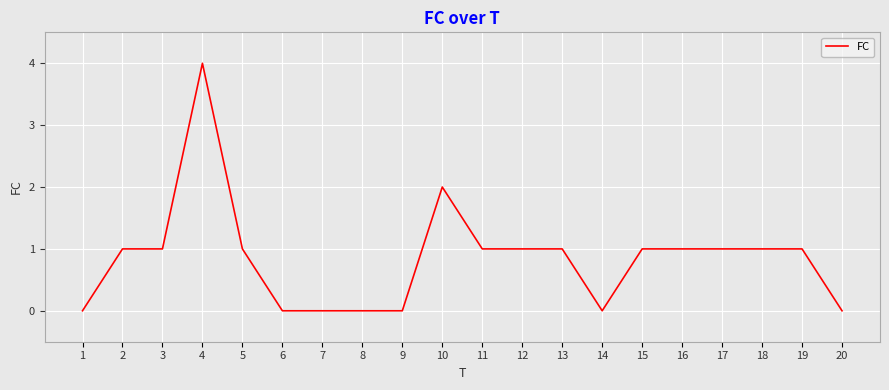

Does the chart have visible grid lines?

Yes